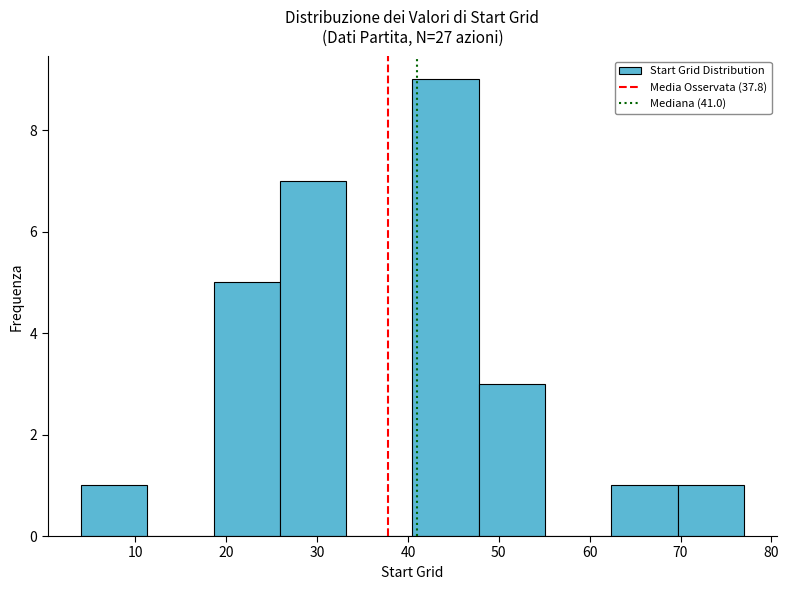

Reading left to right, list every bar in this chart as the range it spans on the x-axis followed by its height. Neither the bar edges nor the heights are printed on the chart, so give them approximately, as read against the axes.

4.0 to 11.3: 1
11.3 to 18.6: 0
18.6 to 25.9: 5
25.9 to 33.2: 7
33.2 to 40.5: 0
40.5 to 47.8: 9
47.8 to 55.1: 3
55.1 to 62.4: 0
62.4 to 69.7: 1
69.7 to 77.0: 1